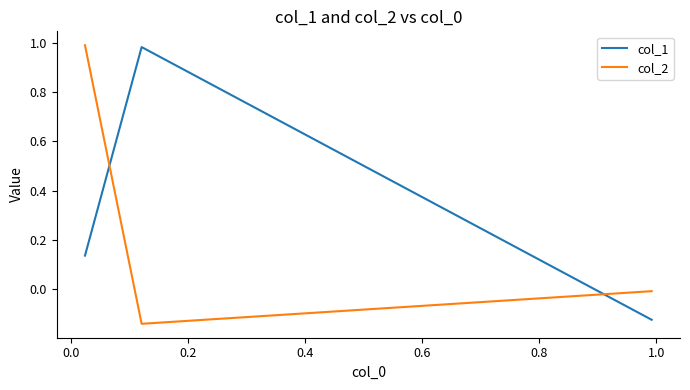

What are all the series names shown in the legend?

col_1, col_2